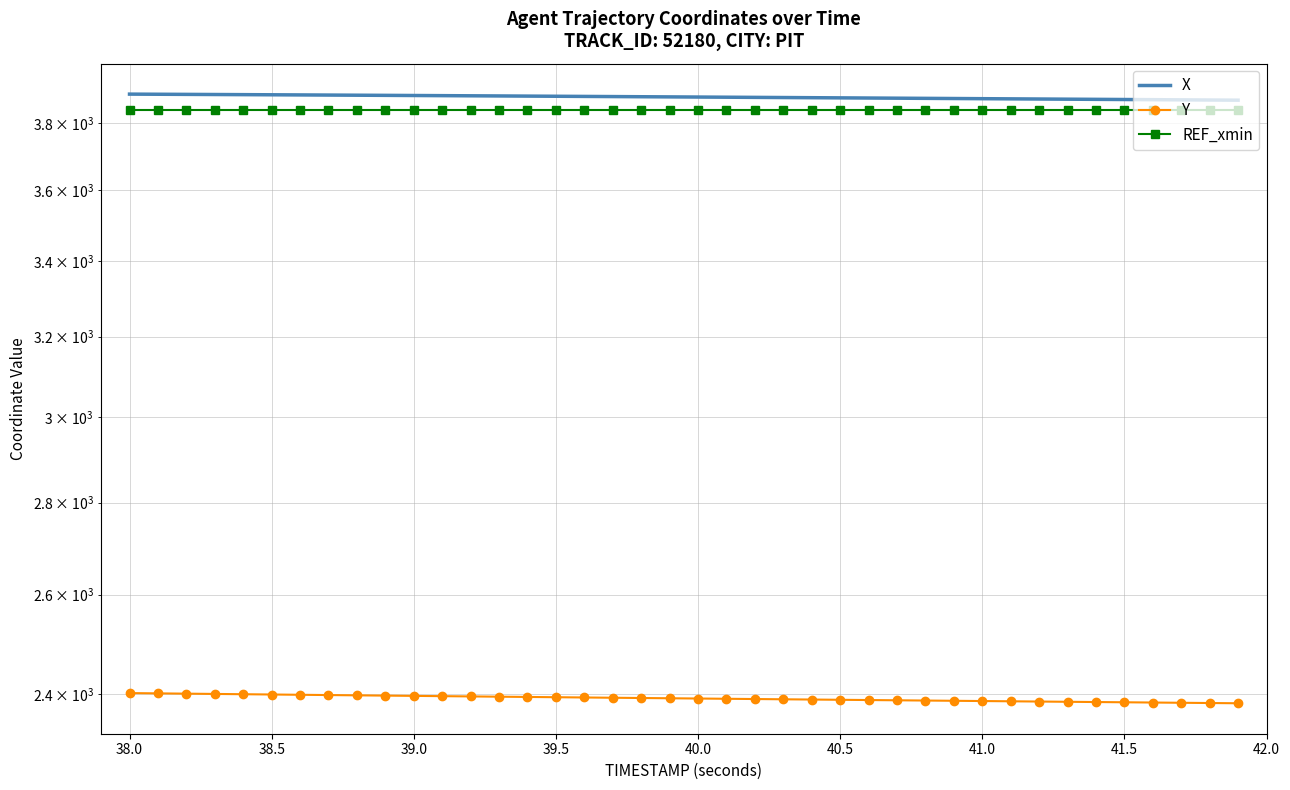

True or false: X and REF_xmin cross at least once.

False